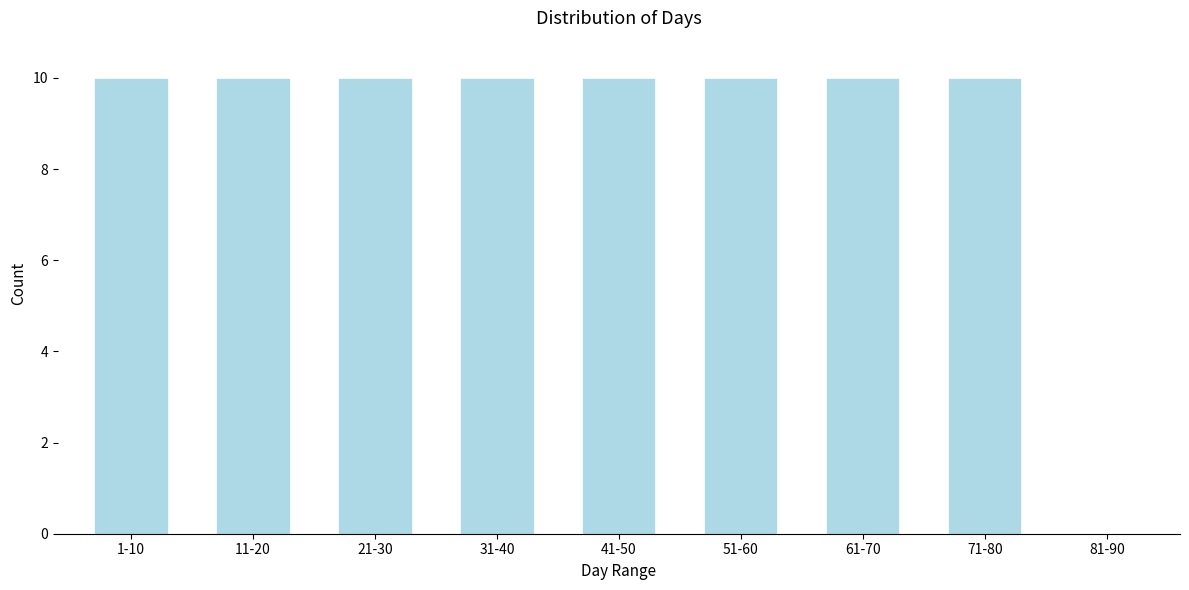

Reading right to left, what are all the values shown in this chart?

81-90=0	71-80=10	61-70=10	51-60=10	41-50=10	31-40=10	21-30=10	11-20=10	1-10=10